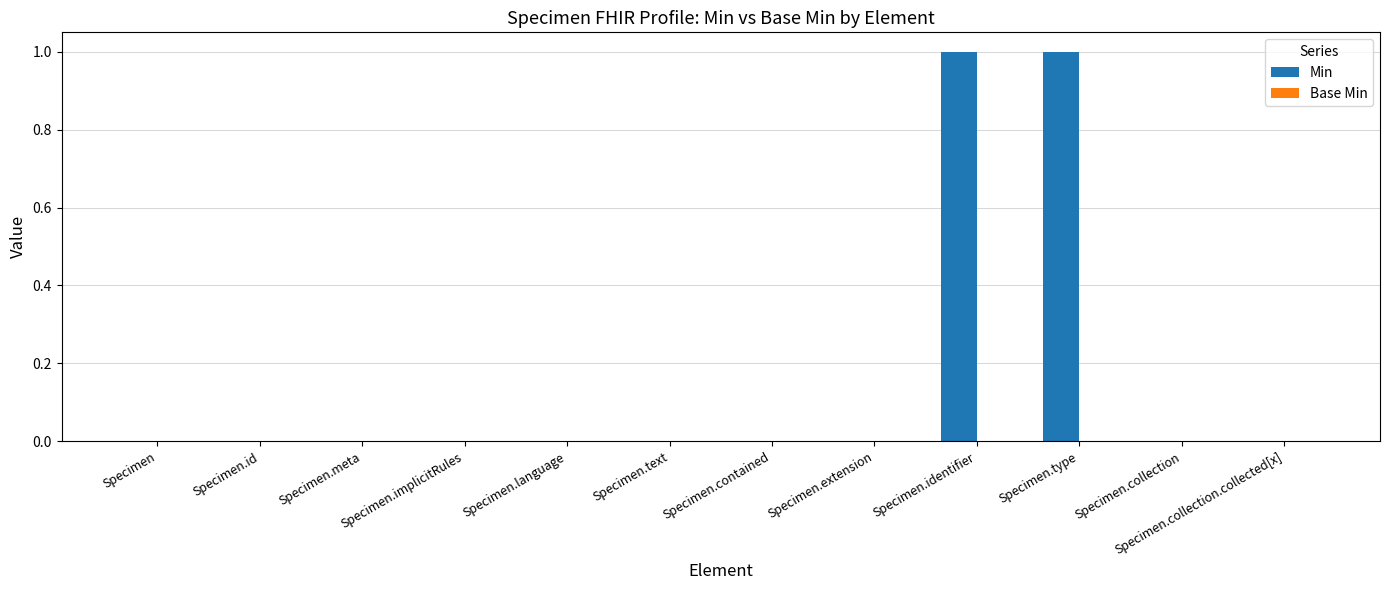

Is it true that the value at Specimen.collection is 1?

False